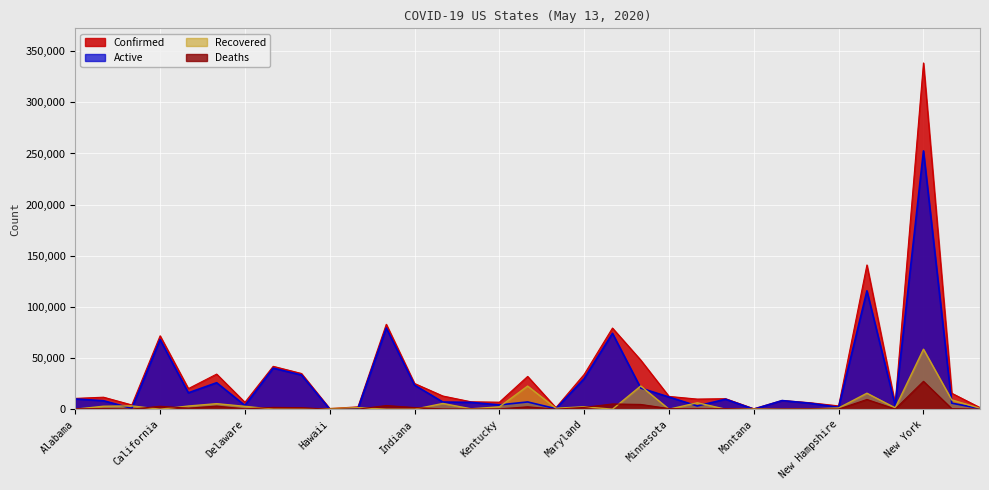

How many lines are shown in the chart?

4